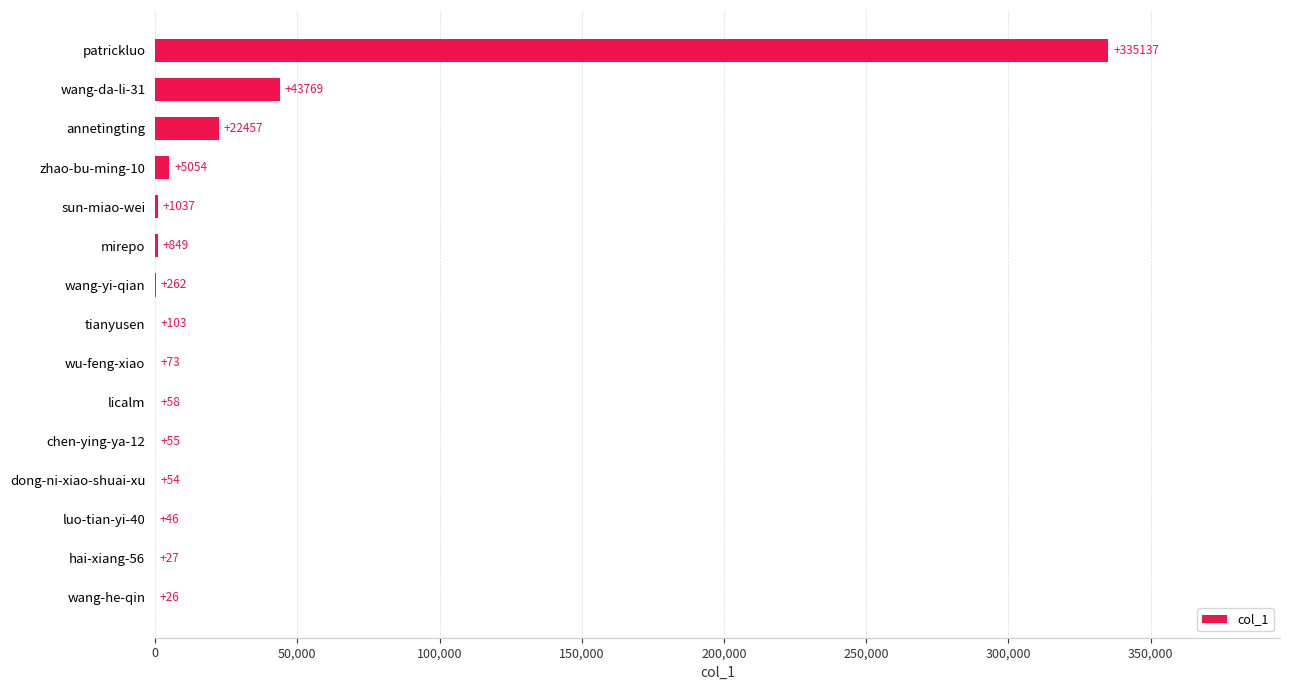

What is the maximum value shown in the chart?

335137